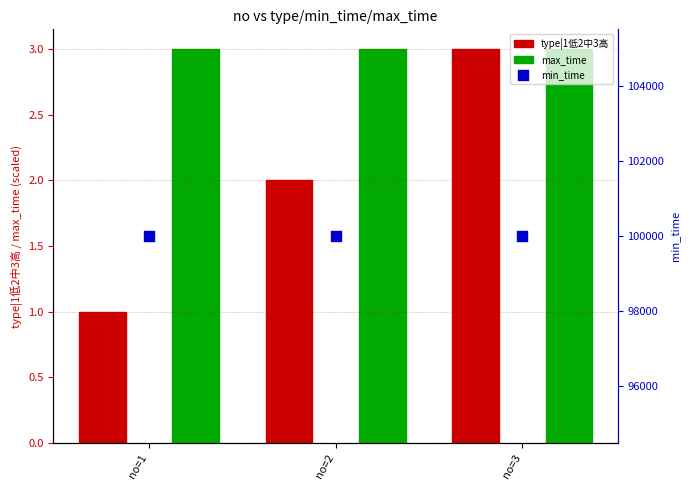

Is the value of type|1低2中3高 at no=1 greater than the value of max_time at no=3?

No